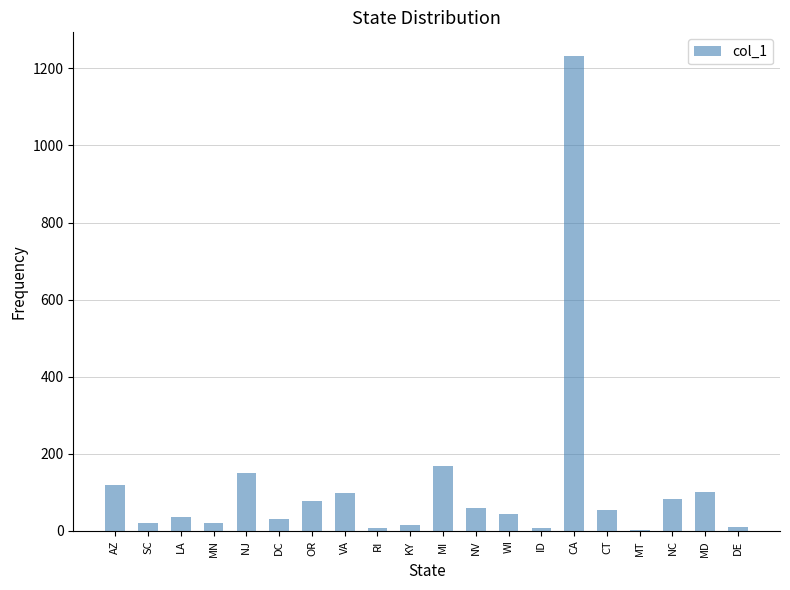

What is the sum of all values?

2330